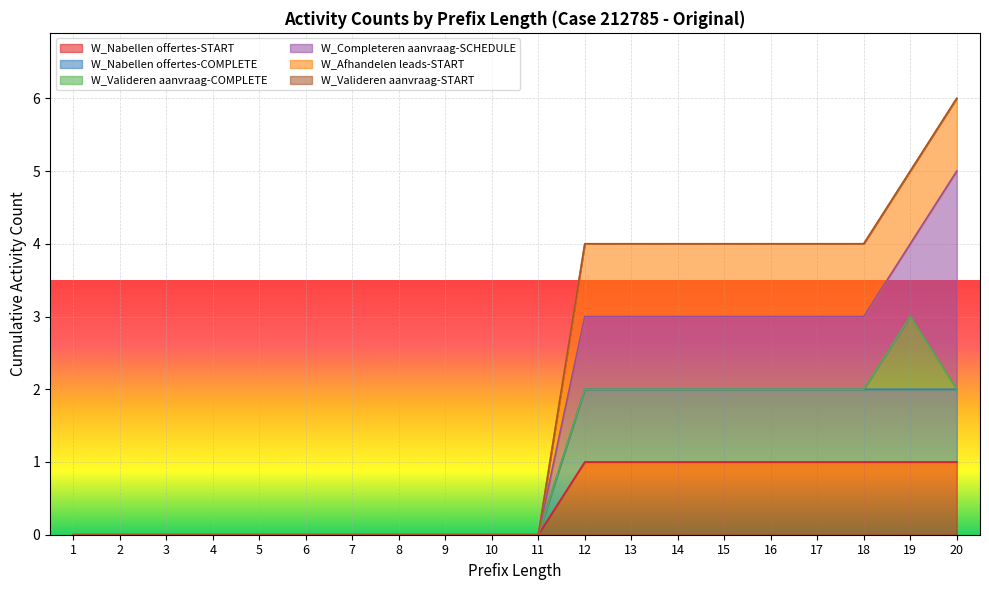

What is the greatest value displayed?

3